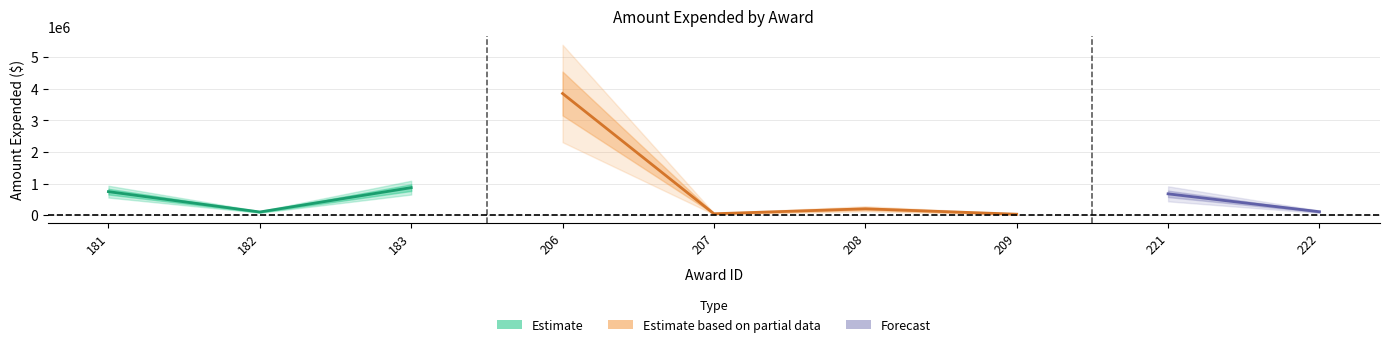

At which category does the data reach its first local valley?

182